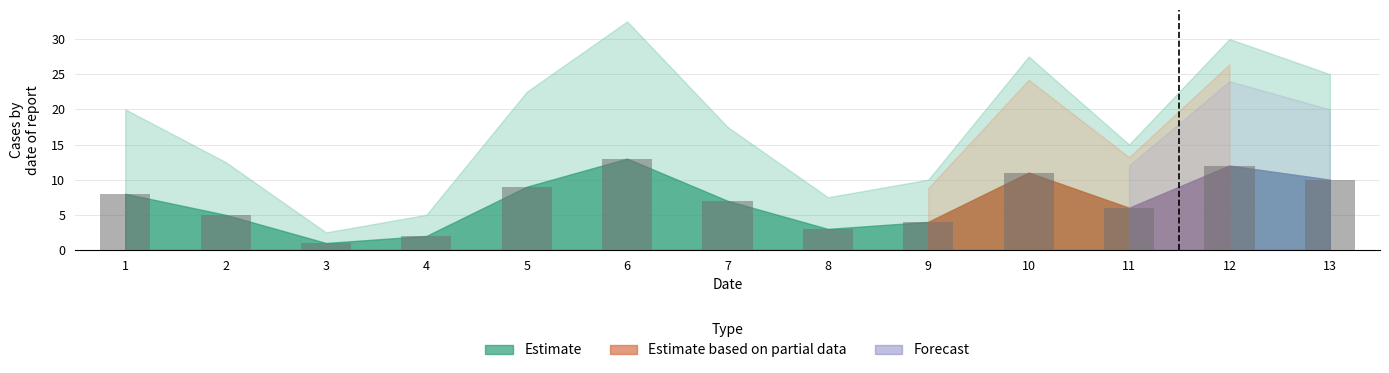

What is the change in value from 6 to 7?

-6